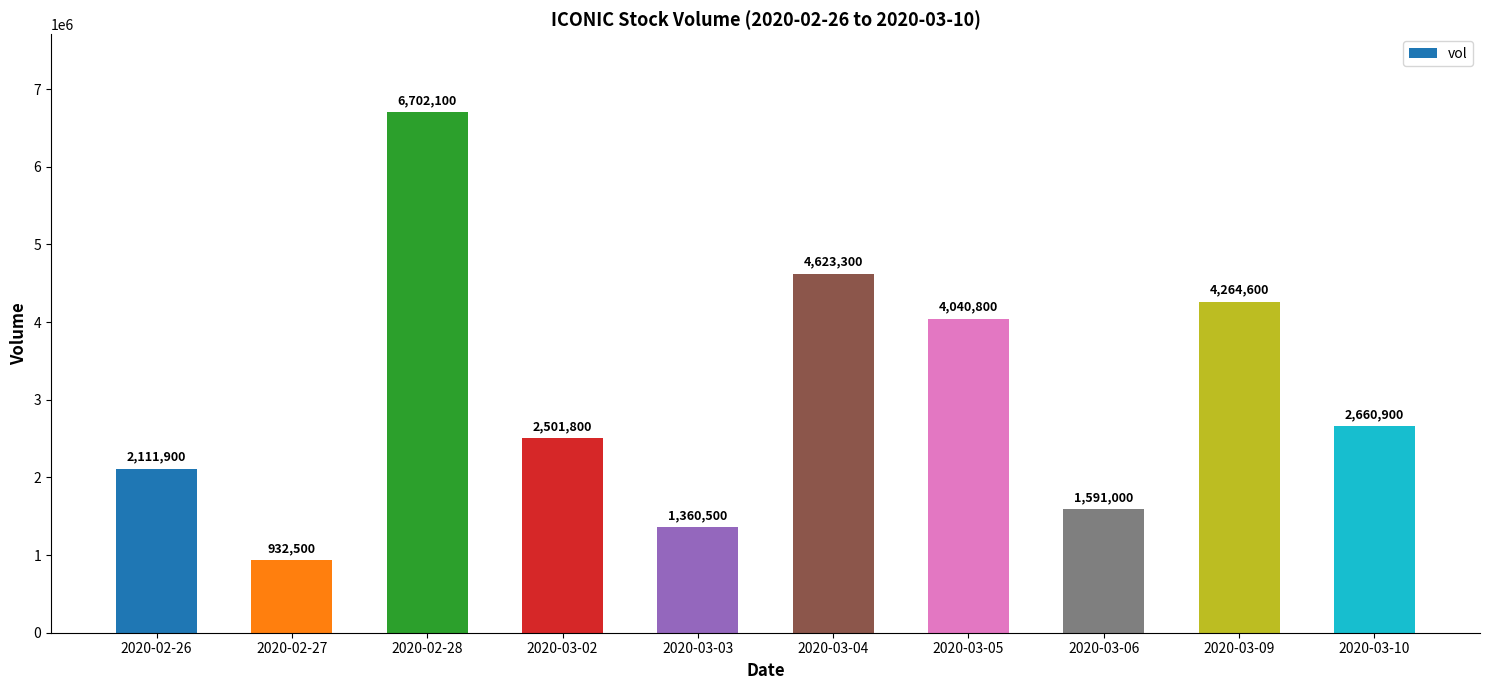

Approximately how many times larger is the value at 2020-03-04 compared to 2020-03-02?

1.8